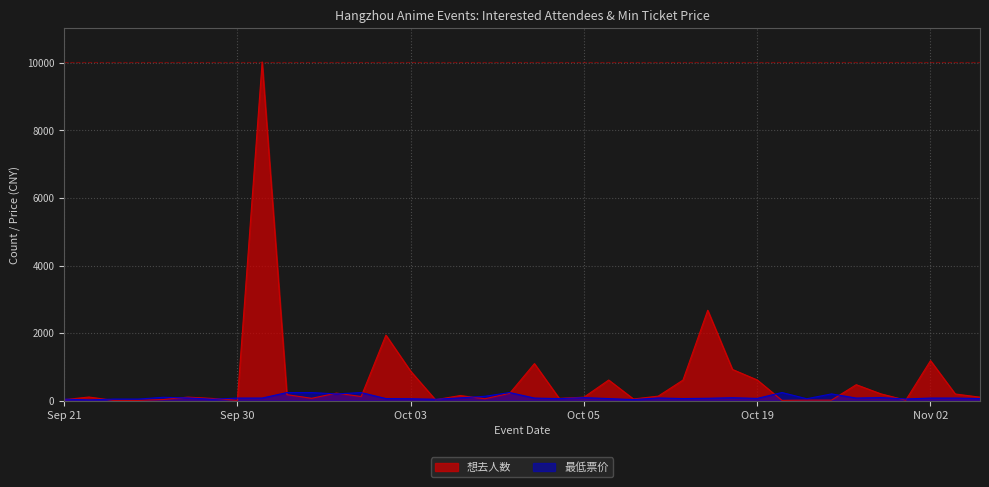

What is the label of the 13th point from the right?

10-05(5)